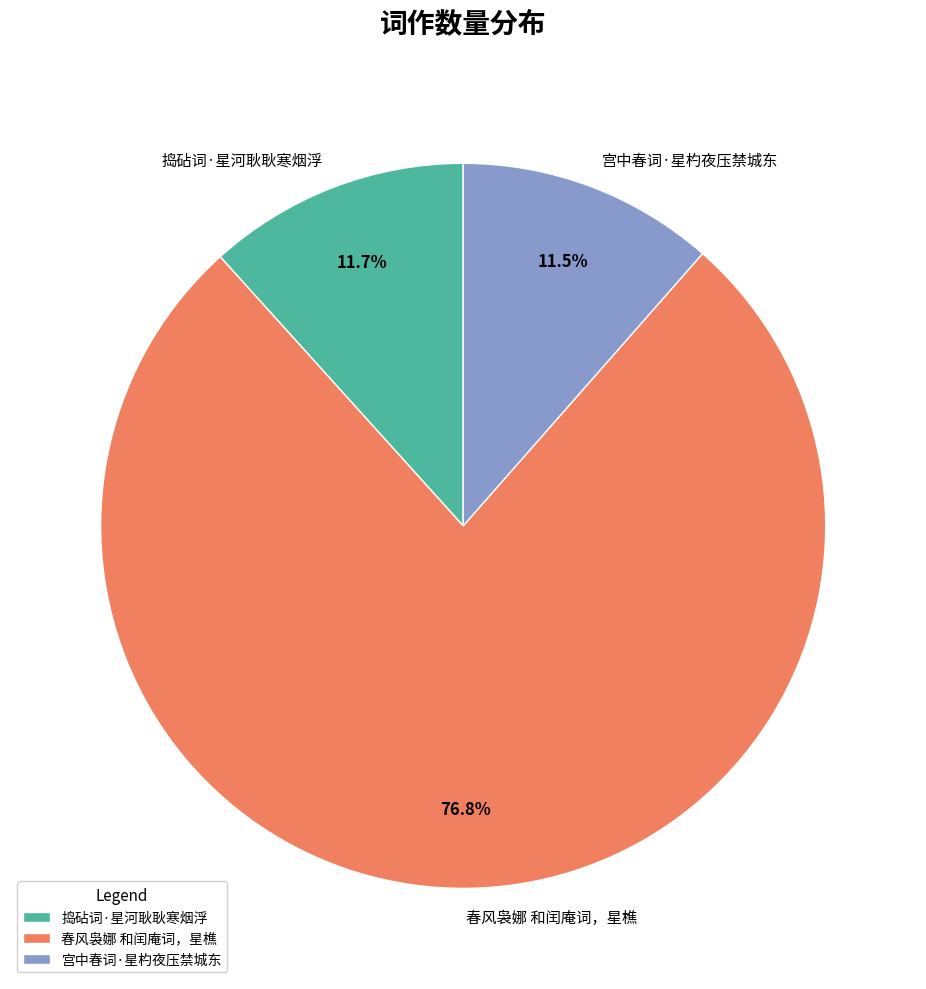

The 捣砧词·星河耿耿寒烟浮 slice represents 12% of the pie. True or false?

True